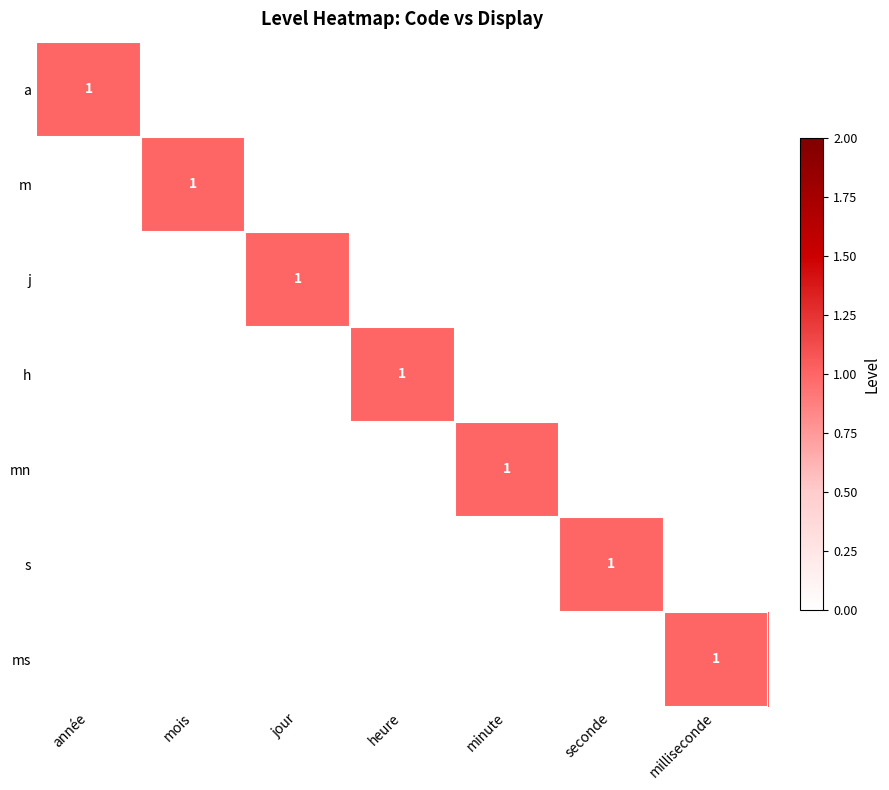

The a series shows 0 at minute. True or false?

False